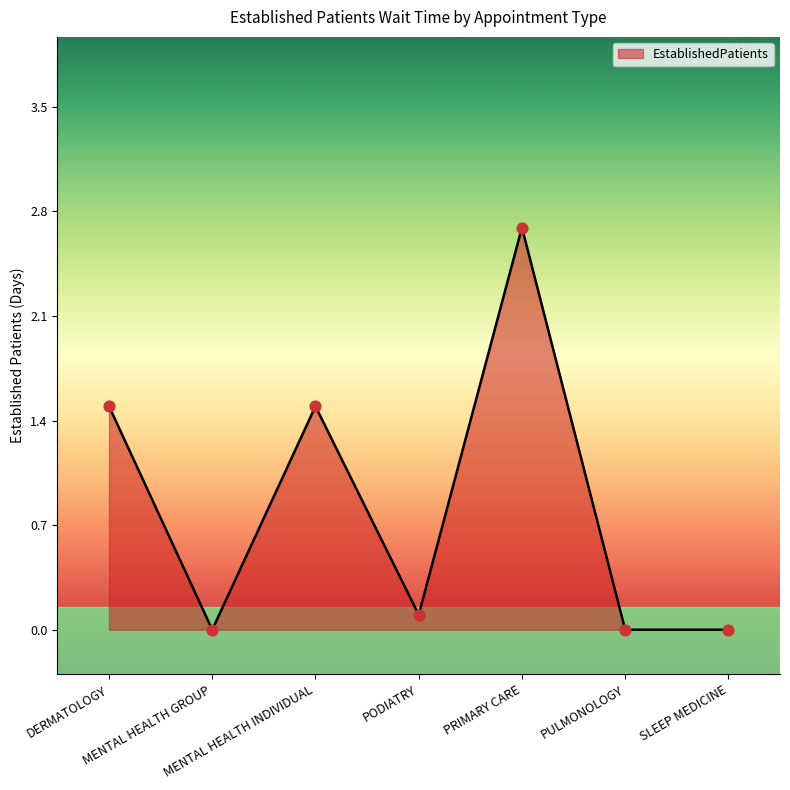

What is the ratio of the value at PRIMARY CARE to the value at DERMATOLOGY?

1.8